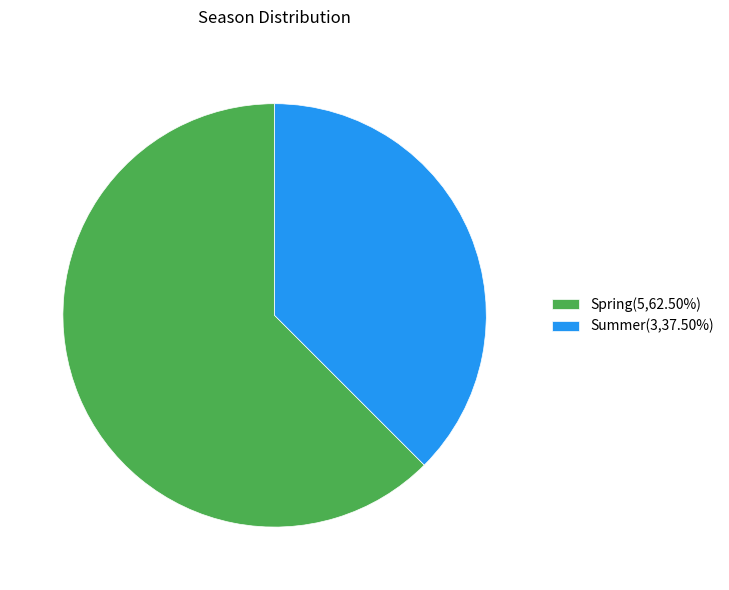

The Spring slice represents 50% of the pie. True or false?

False